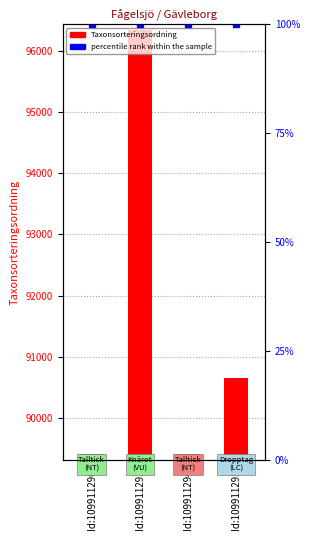

At how many categories does at least one series exceed 28657?

4